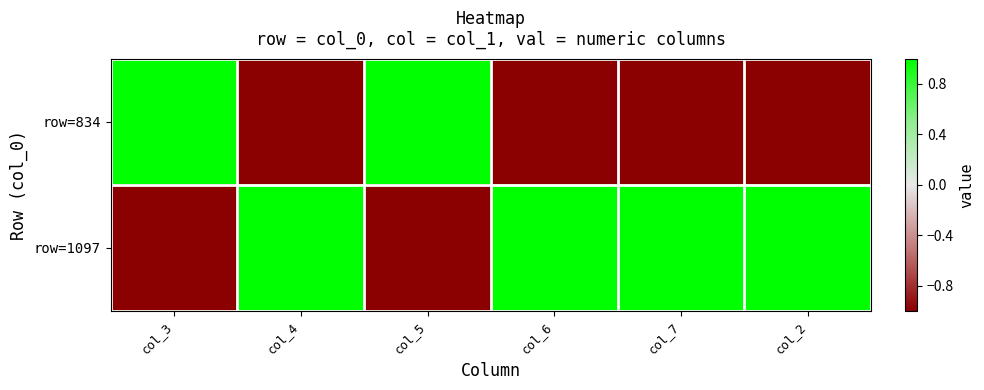

Reading left to right, what are all the values shown in this chart?

row=834: col_3=1	col_4=-1	col_5=1	col_6=-1	col_7=-1	col_2=-1
row=1097: col_3=-1	col_4=1	col_5=-1	col_6=1	col_7=1	col_2=1